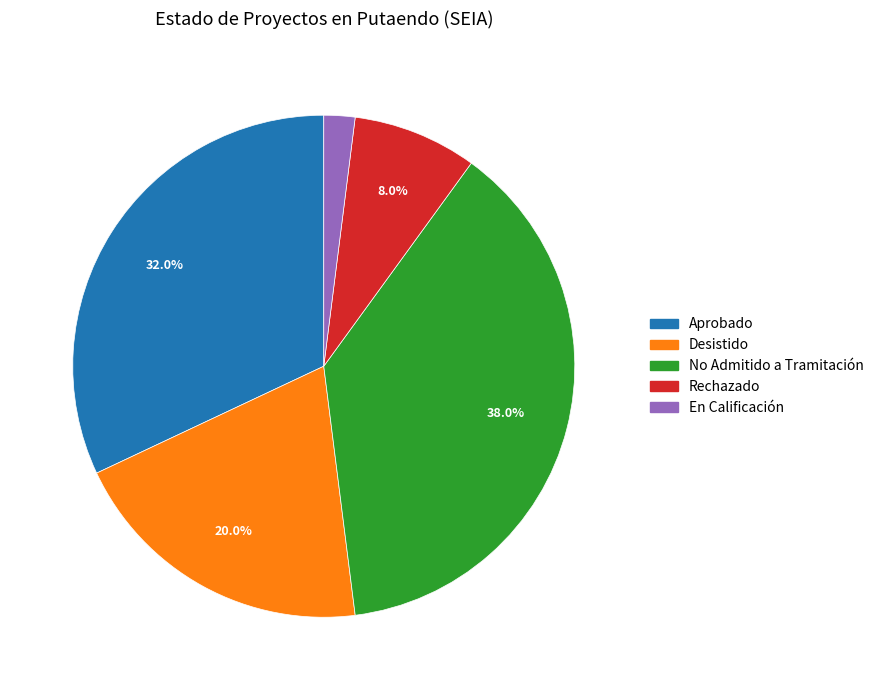

Is there a majority slice in this chart?

No